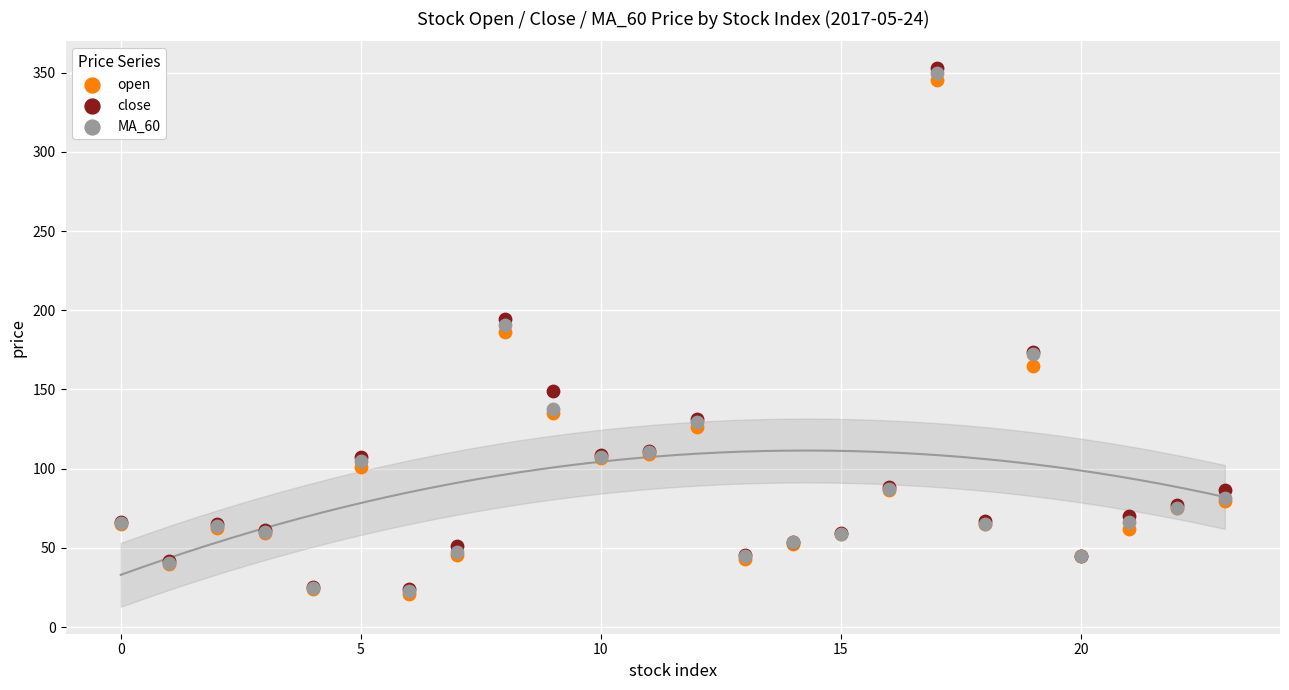

Which series has the largest Y range (max minus min)?

close